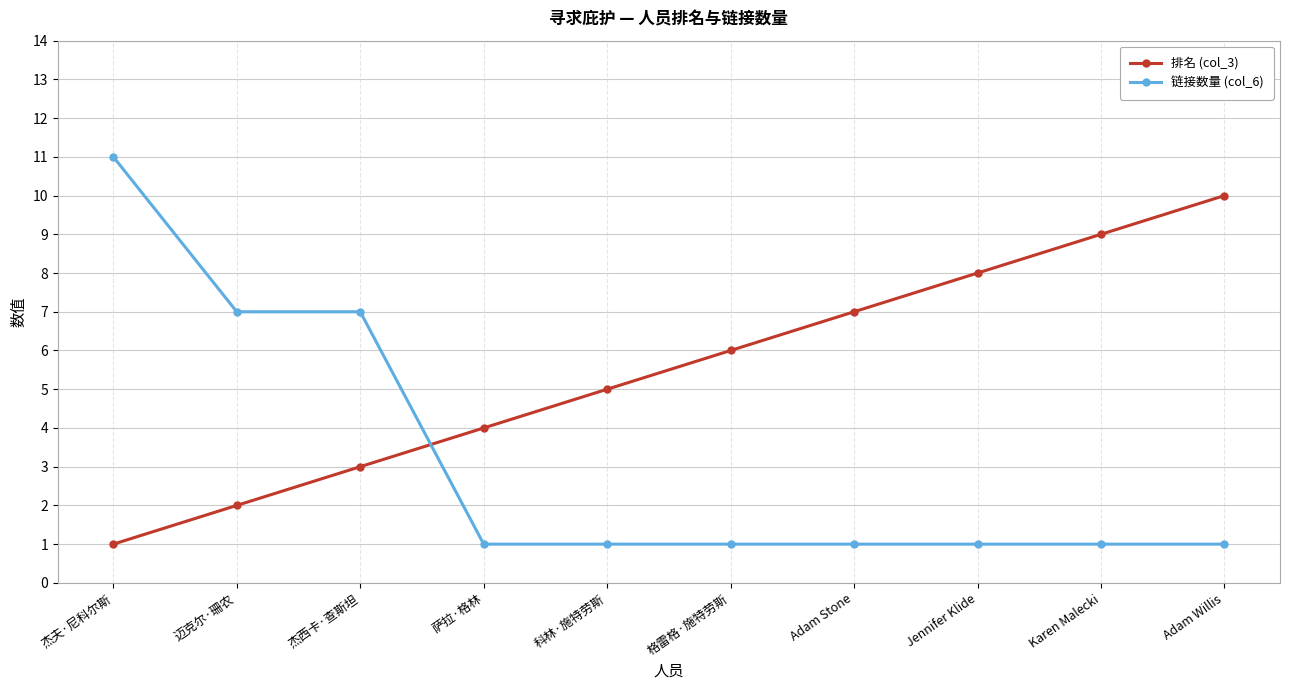

True or false: 排名 (col_3) has a value of 4 at 萨拉·格林.

True